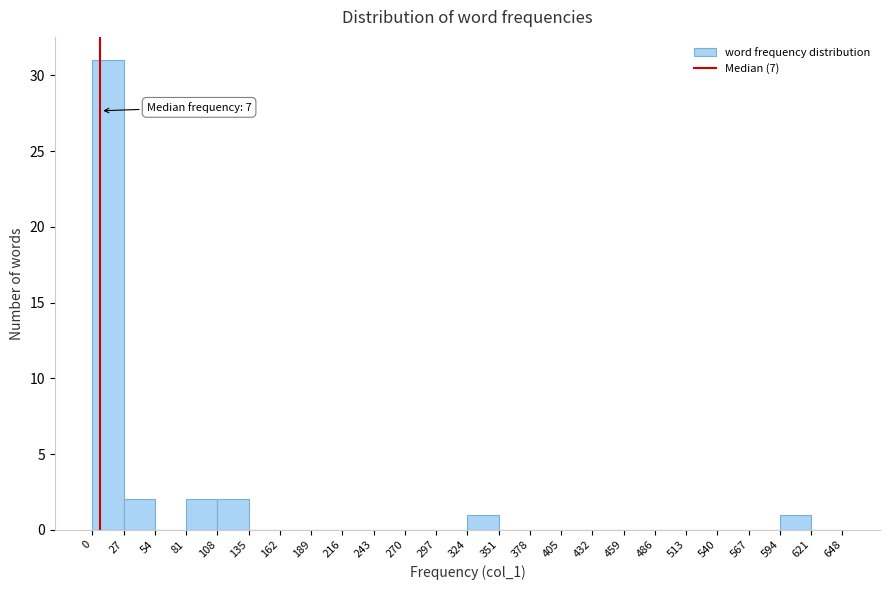

Over which range of the x-axis is the bar tallest?

0 to 27